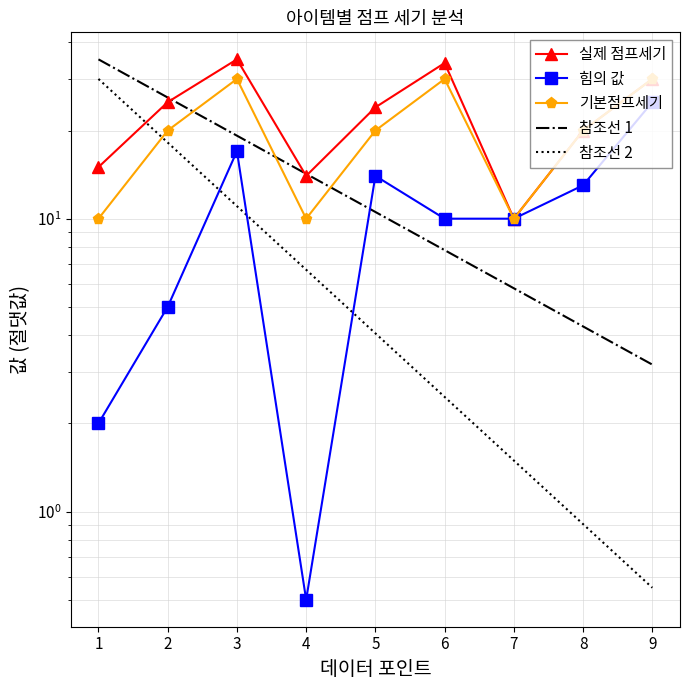

Between 1 and 5, which series saw the biggest shift?

힘의 값